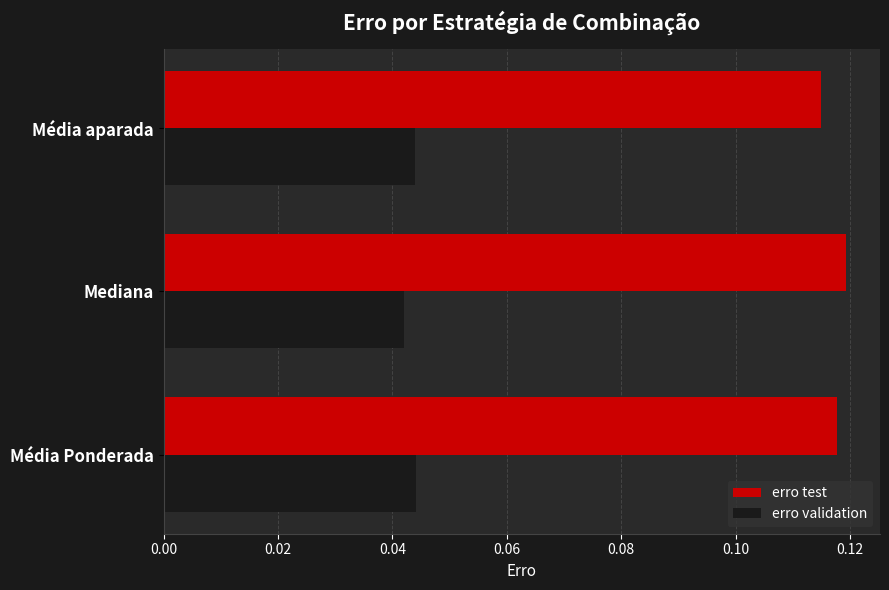

At which label does erro test reach its minimum?

Média aparada